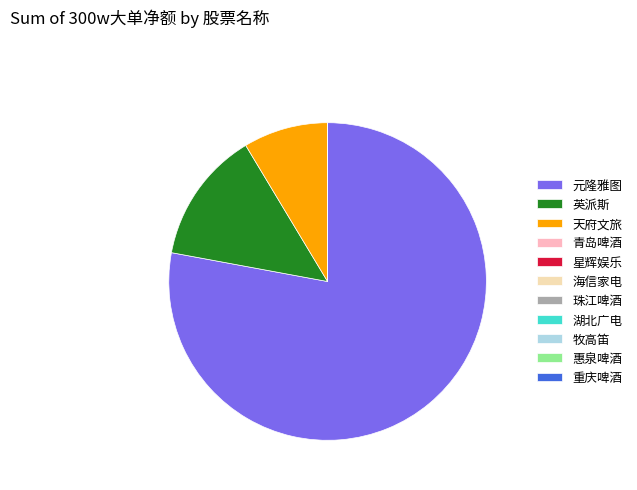

What is the ratio of the value at 元隆雅图 to the value at 天府文旅?

9.0